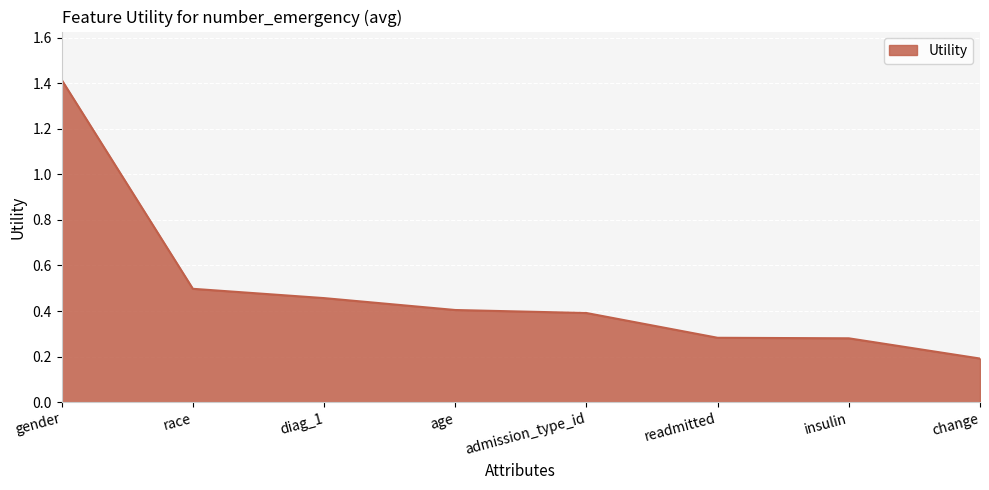

Read the value at age.

0.4